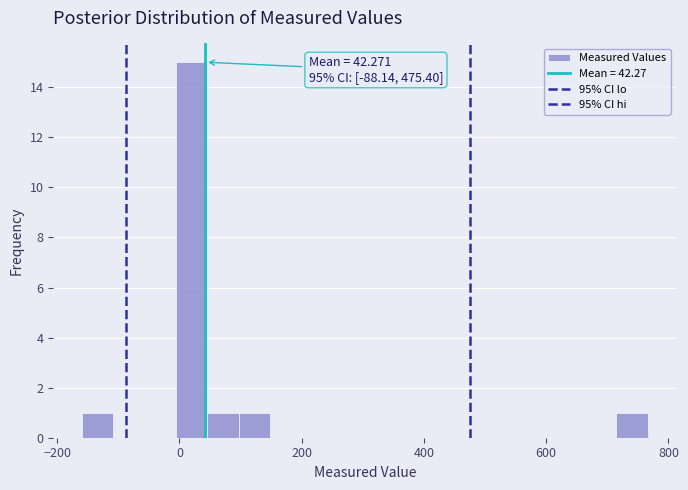

Read against the x-axis, roughly where is the centre of the tallest bar?

20